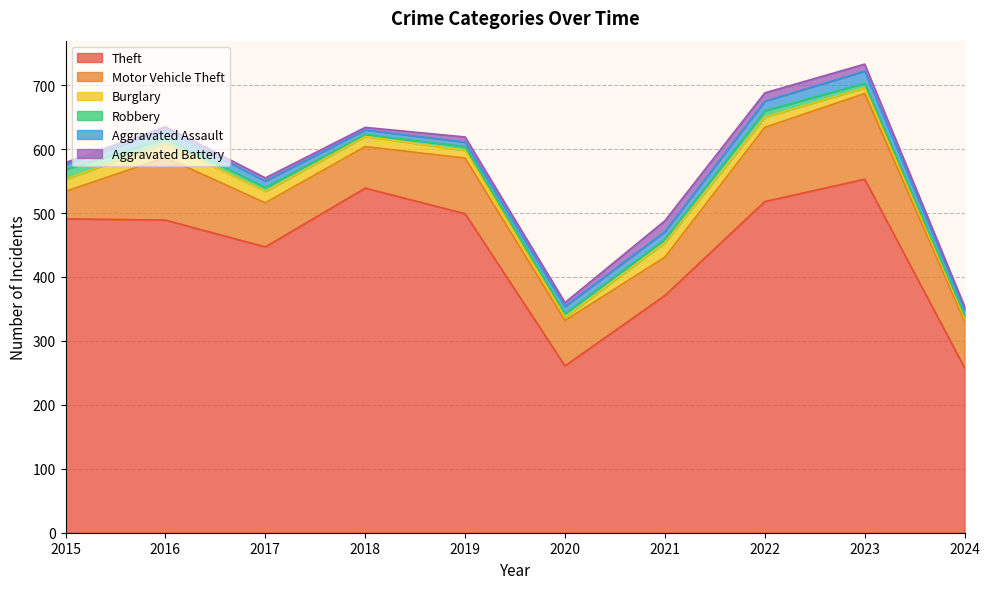

What are all the series names shown in the legend?

Theft, Motor Vehicle Theft, Burglary, Robbery, Aggravated Assault, Aggravated Battery